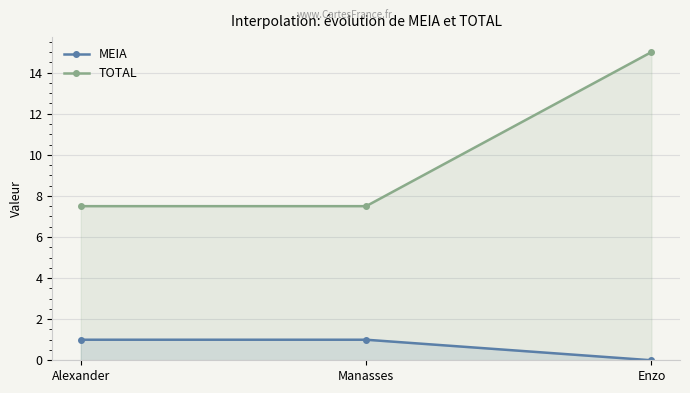

How many lines are shown in the chart?

2